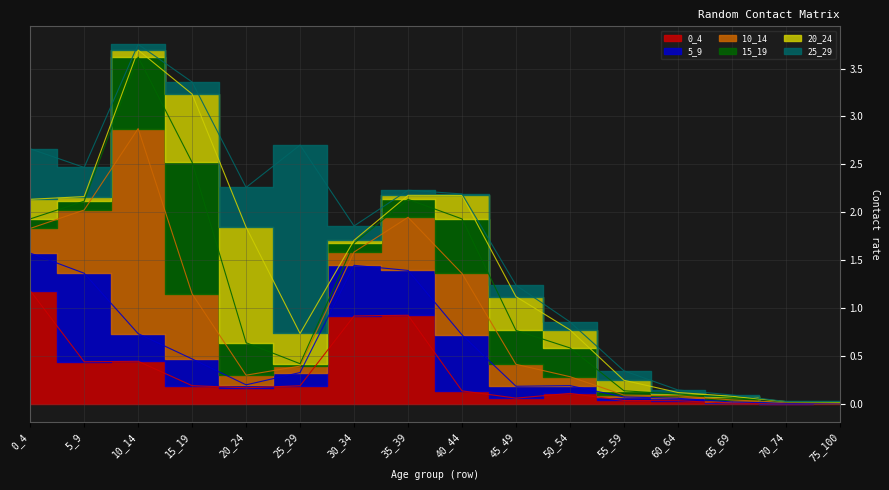

Which has a higher value, 30_34 or 25_29?

30_34